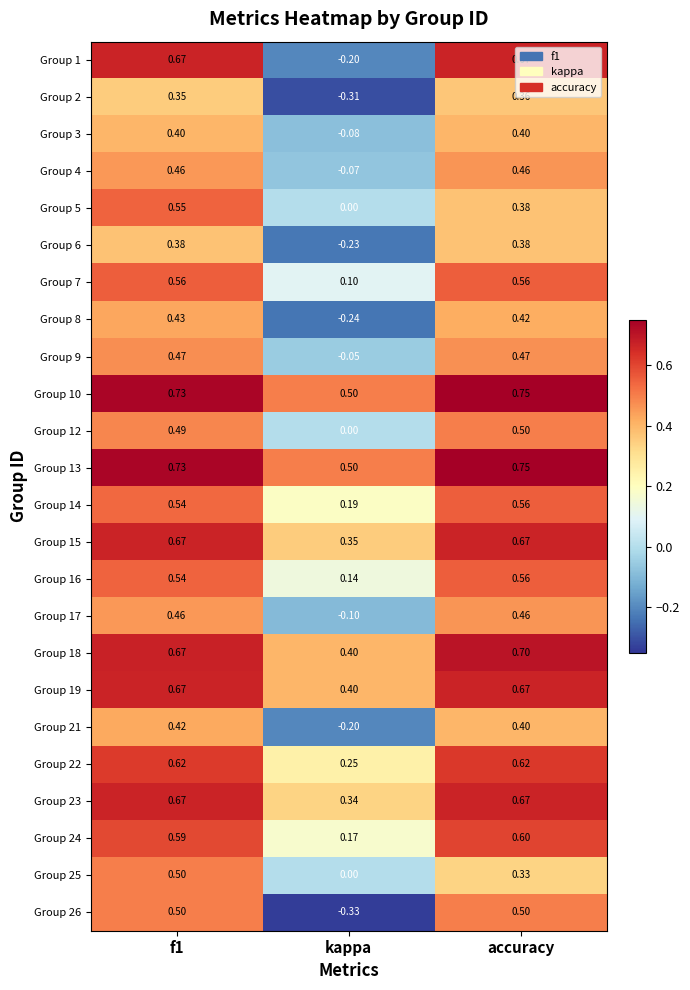

How many positive values does the Group 6 series have?

2